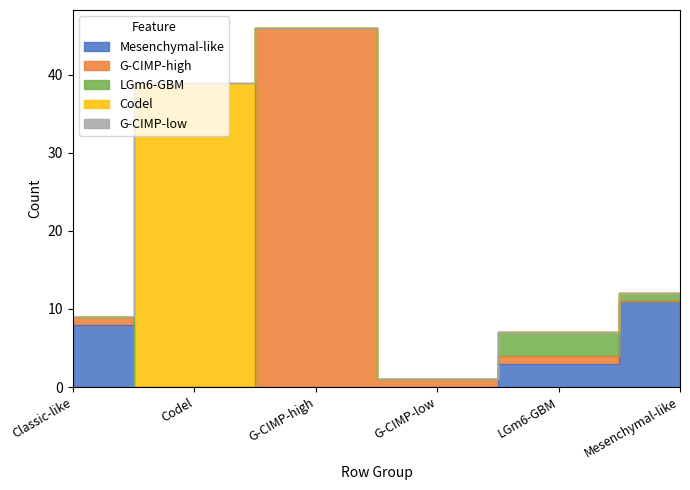

How many interior local valleys does the G-CIMP-high series have?

1